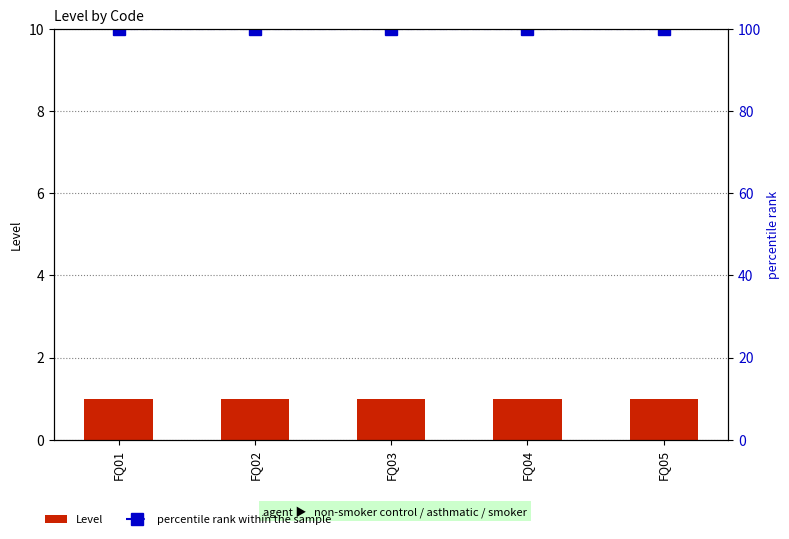

At which label does Level reach its minimum?

FQ01